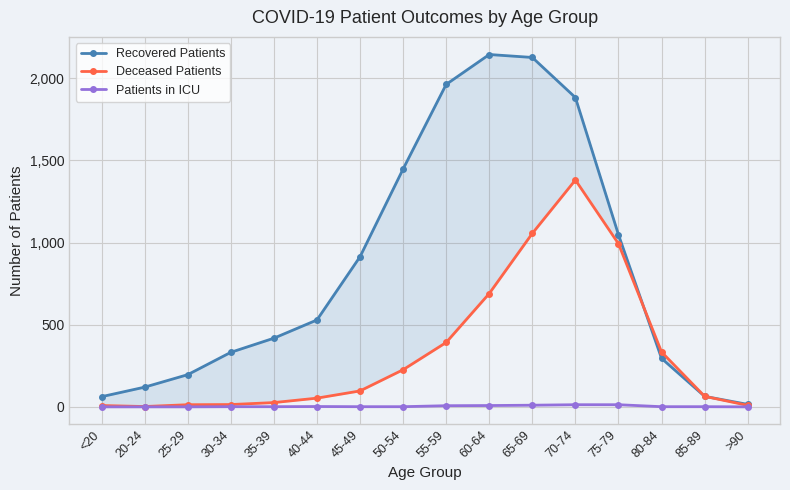

Which label corresponds to the largest value in the chart?

60-64